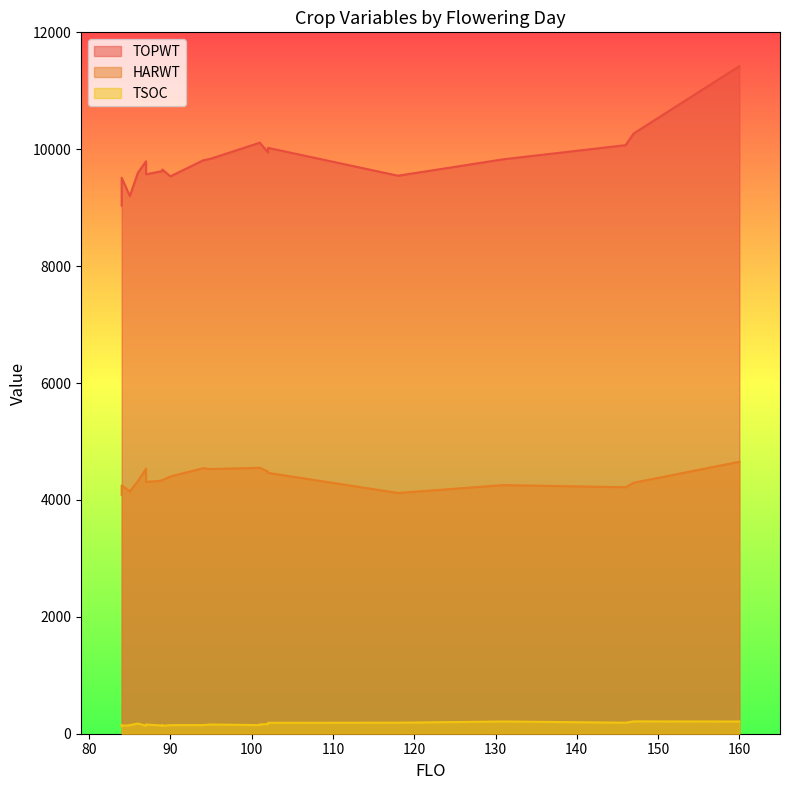

The TSOC series shows 189 at 146. True or false?

True